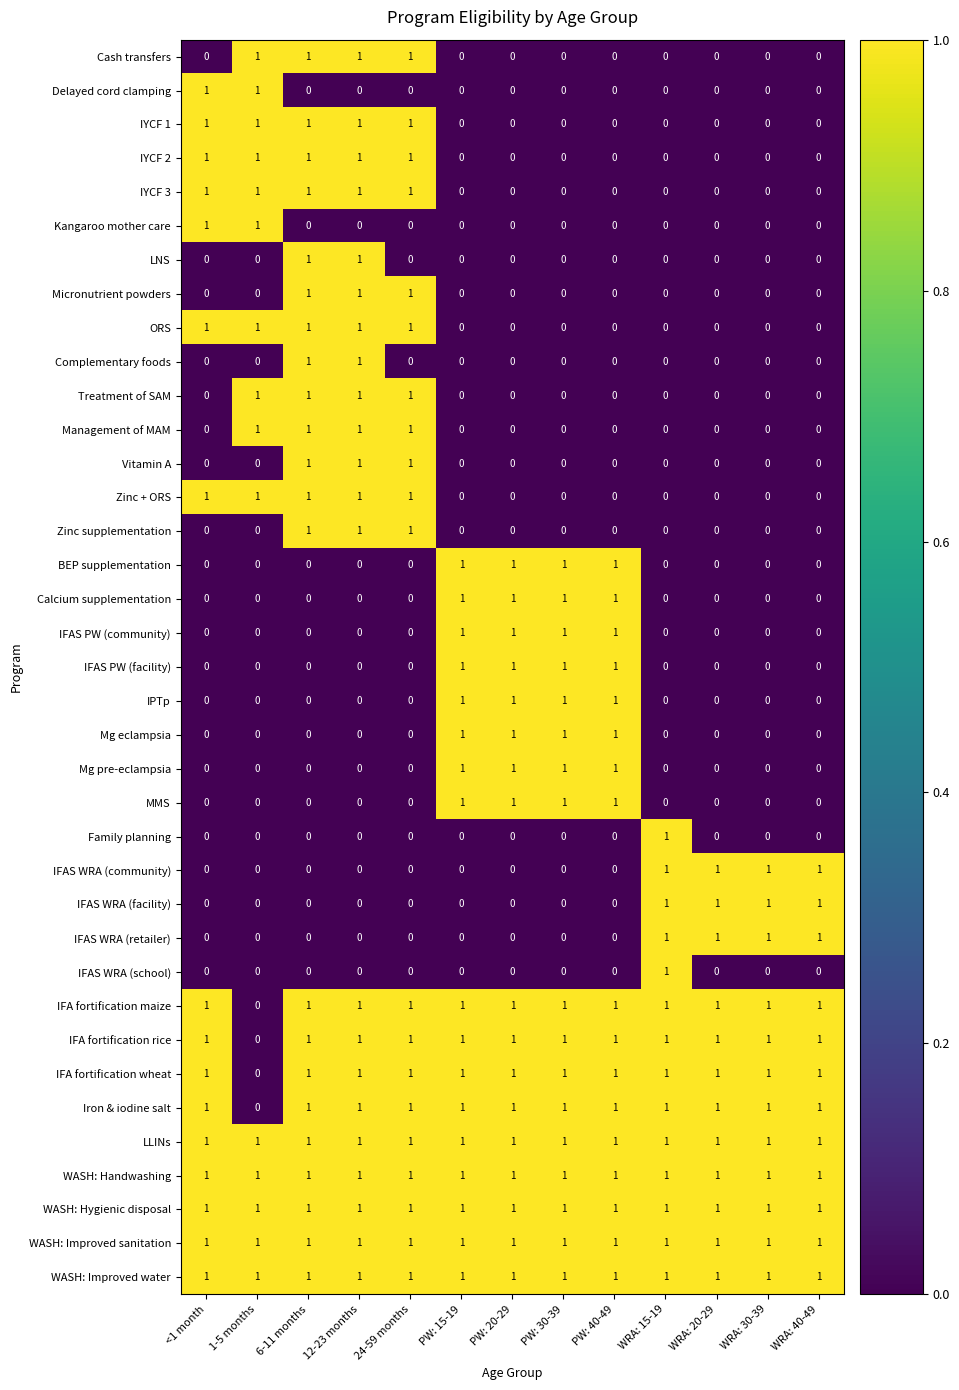

At which label is IFA fortification rice closest to 0?

1-5 months